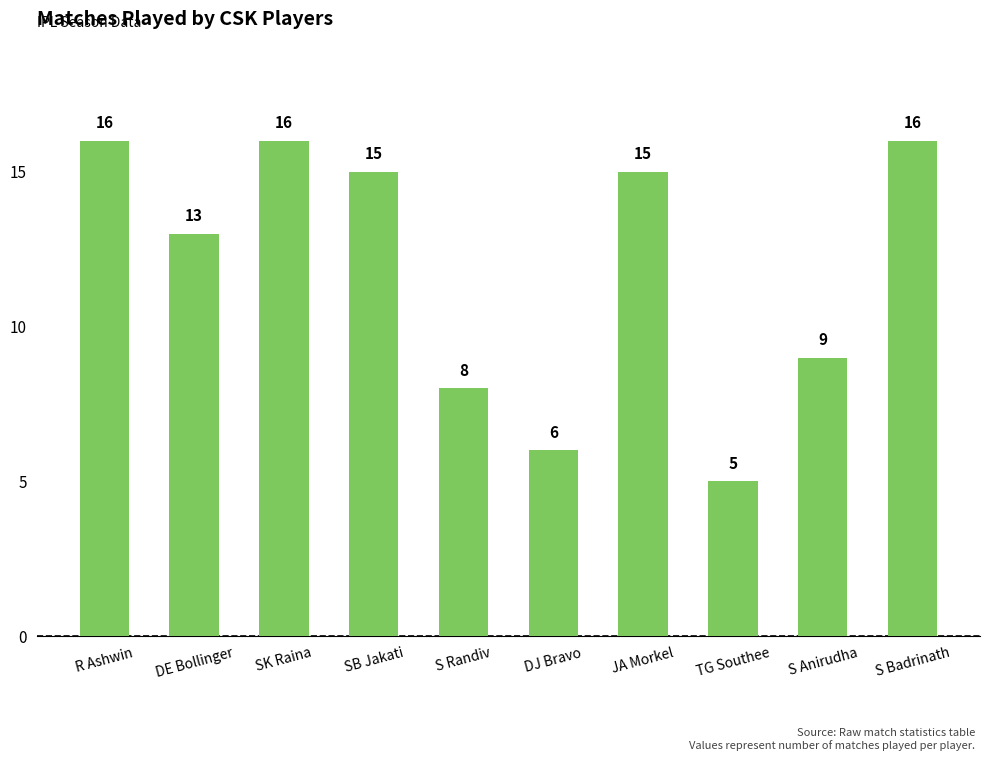

What is the change in value from DJ Bravo to S Badrinath?

+10